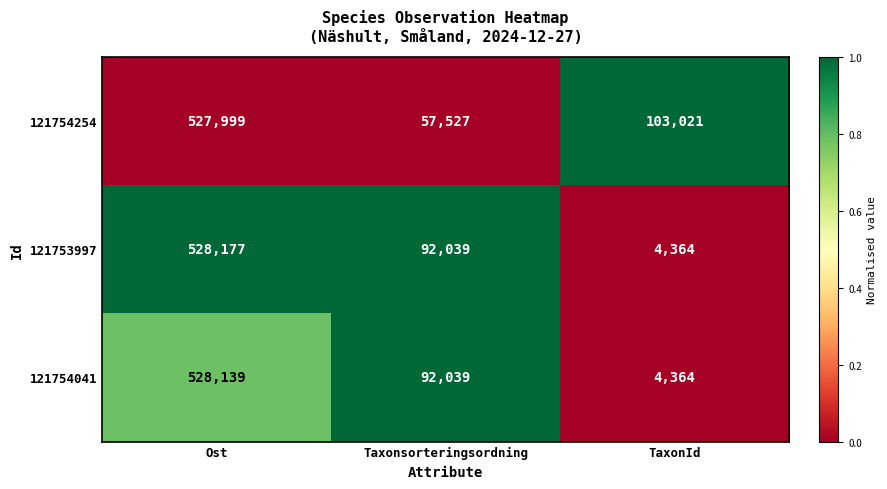

Rank the series at Ost from highest to lowest value.

121753997, 121754041, 121754254